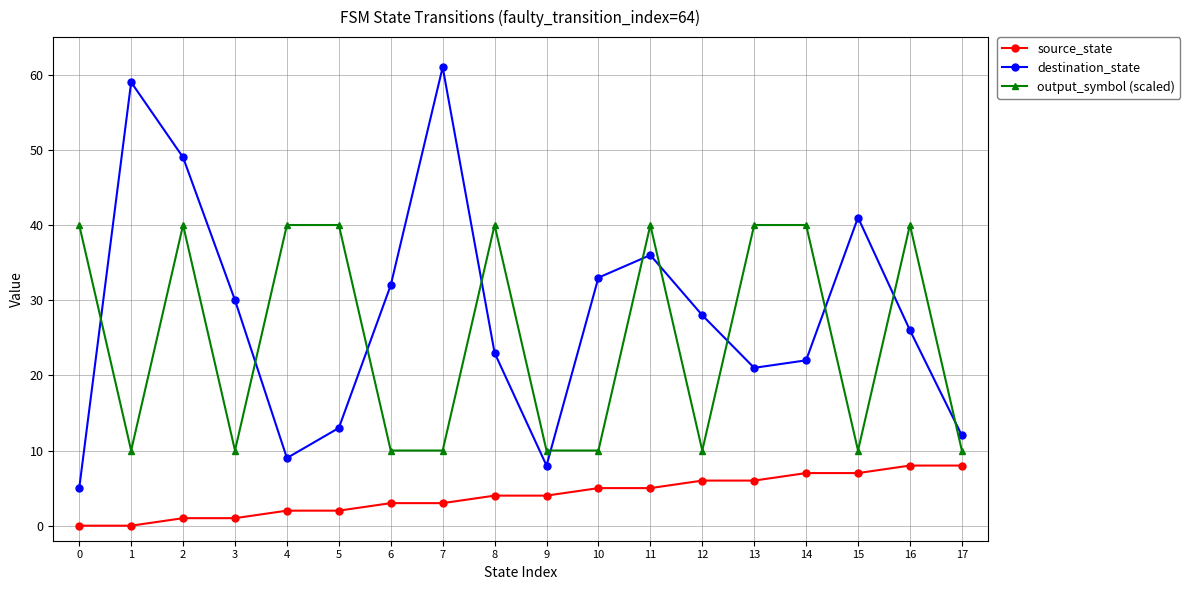

Reading right to left, list all the values displayed in this chart.

source_state: 8	8	7	7	6	6	5	5	4	4	3	3	2	2	1	1	0	0
destination_state: 12	26	41	22	21	28	36	33	8	23	61	32	13	9	30	49	59	5
output_symbol (scaled): 10	40	10	40	40	10	40	10	10	40	10	10	40	40	10	40	10	40